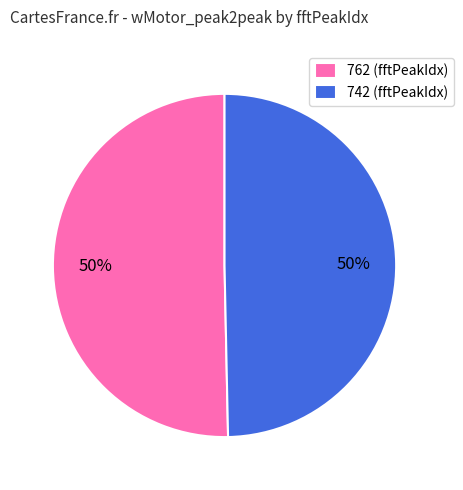

The 762 (fftPeakIdx) slice represents 50% of the pie. True or false?

True